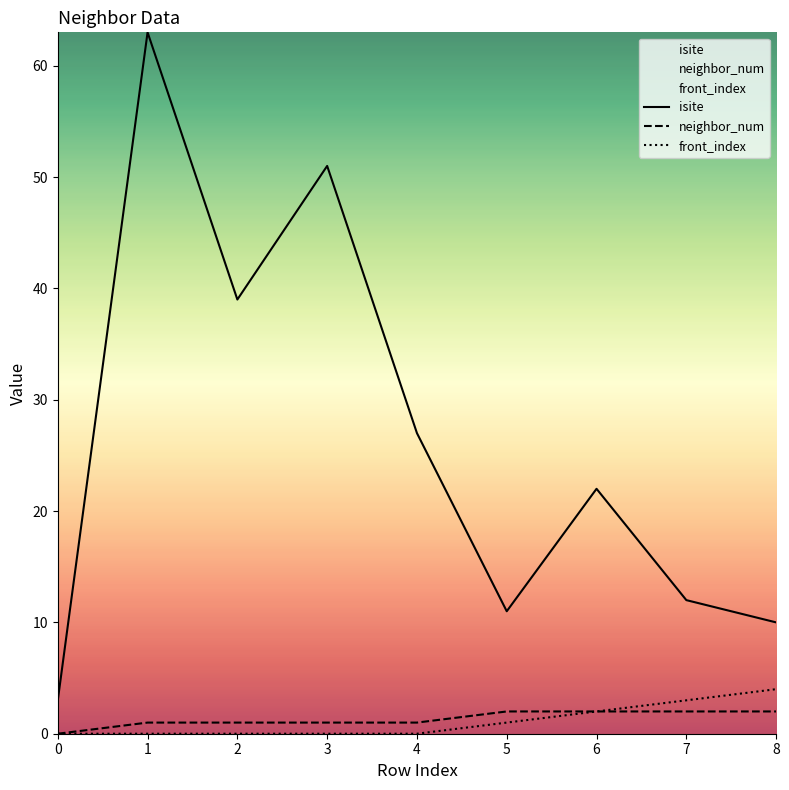

Does the chart display data point markers on the line(s)?

No